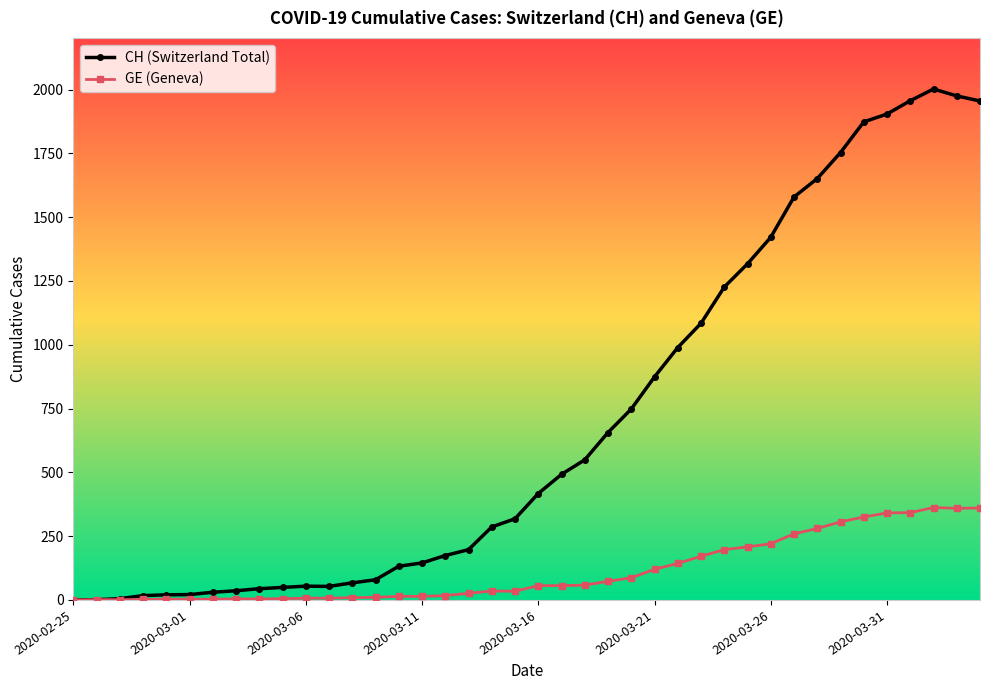

Which series has the largest range (max minus min)?

CH (Switzerland Total)